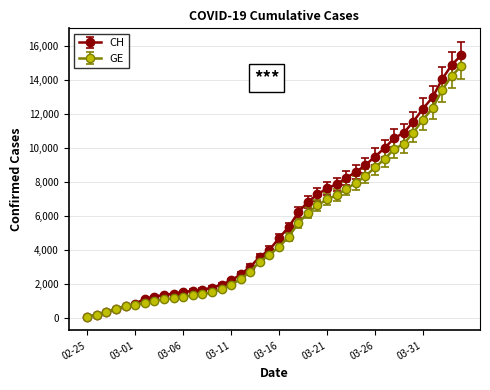

What is the minimum value shown in the chart?

72